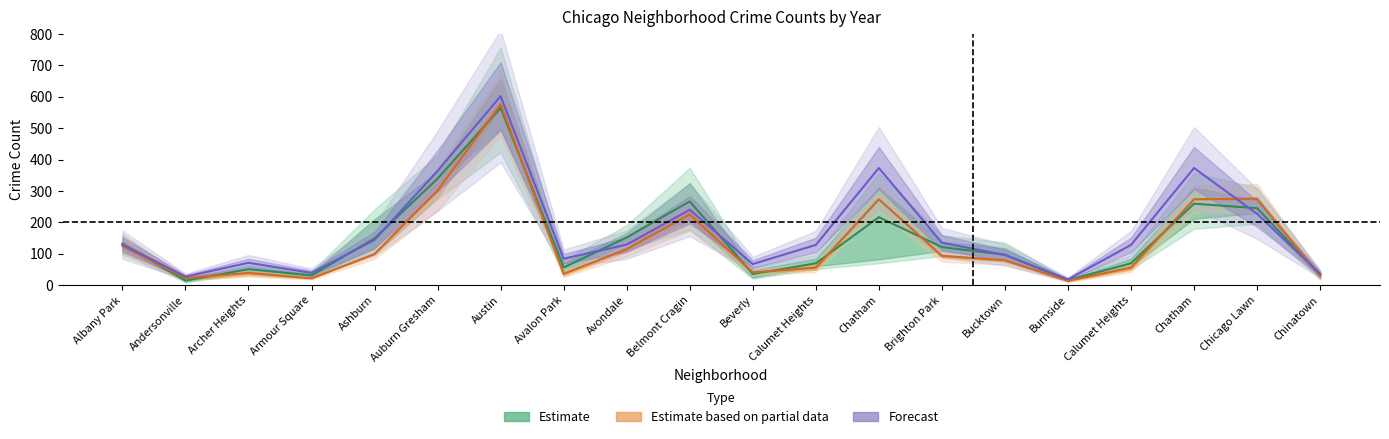

How many data points does each series have?

20